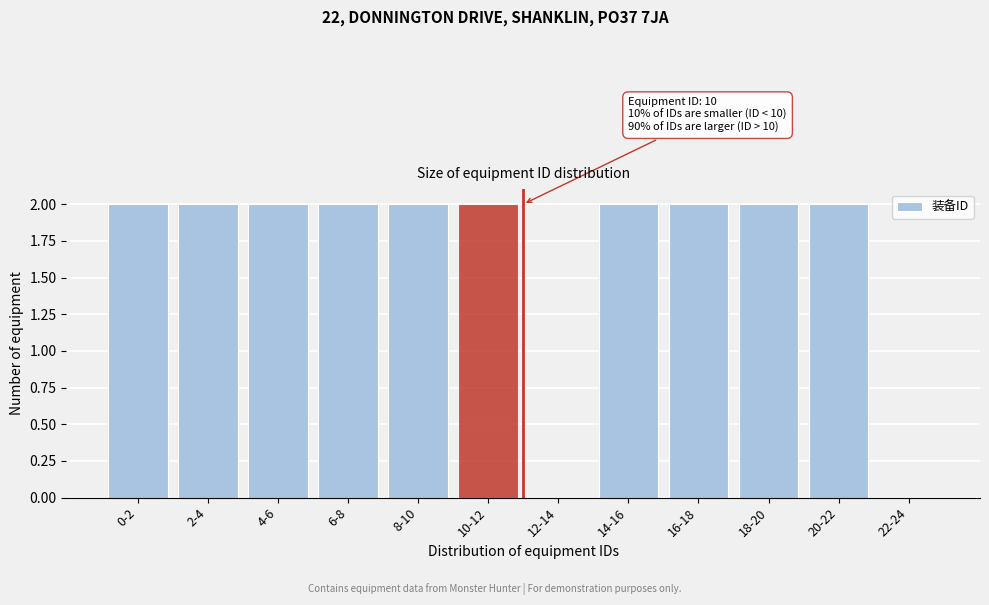

Reading left to right, list all the values displayed in this chart.

0-2=2	2-4=2	4-6=2	6-8=2	8-10=2	10-12=2	12-14=0	14-16=2	16-18=2	18-20=2	20-22=2	22-24=0